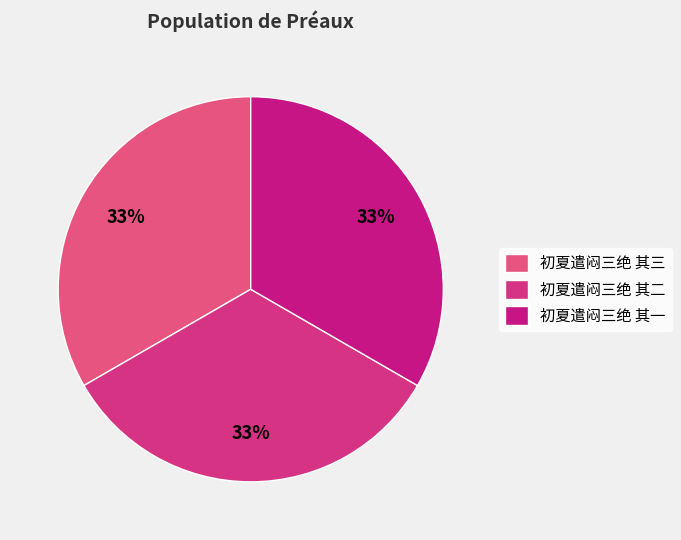

How many slices are in this pie chart?

3